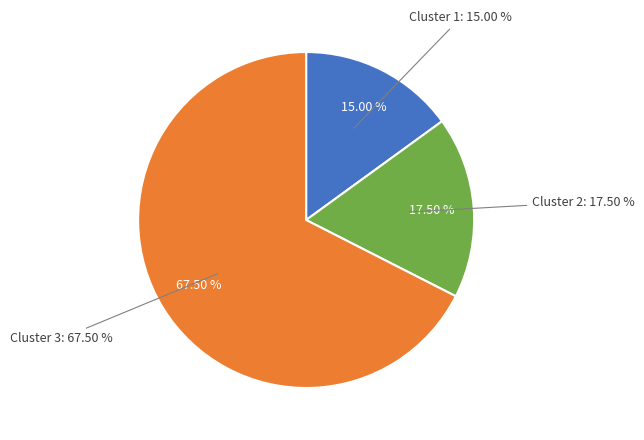

To the nearest percent, what percentage of the pie is Cluster 2?

18%